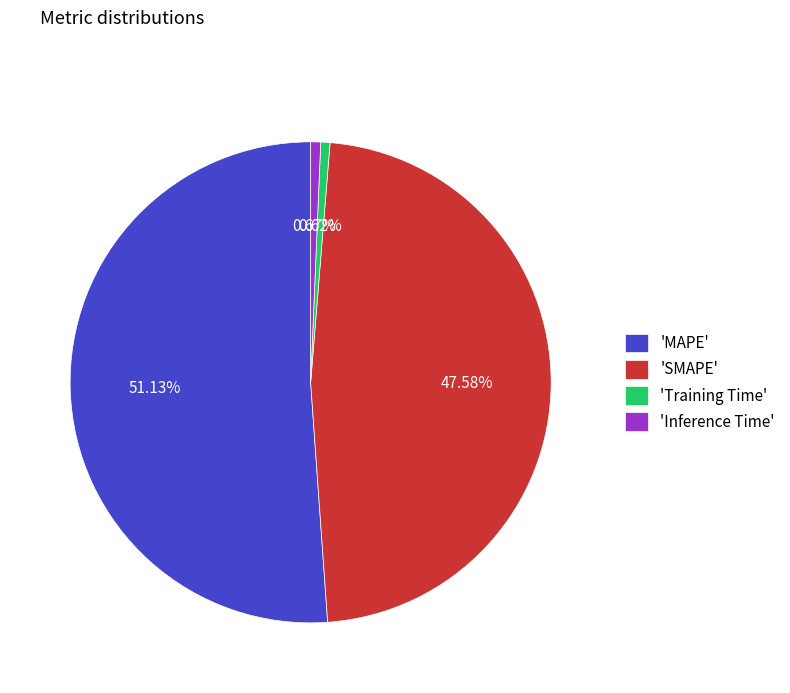

Which category has the biggest portion of the pie?

'MAPE'